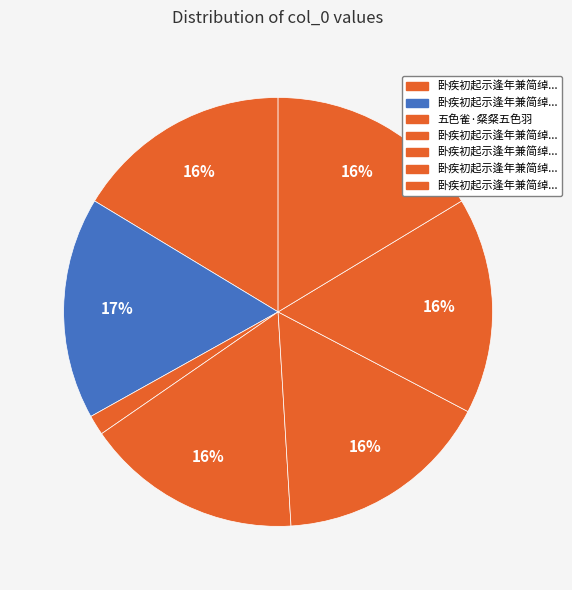

How many slices are in this pie chart?

7